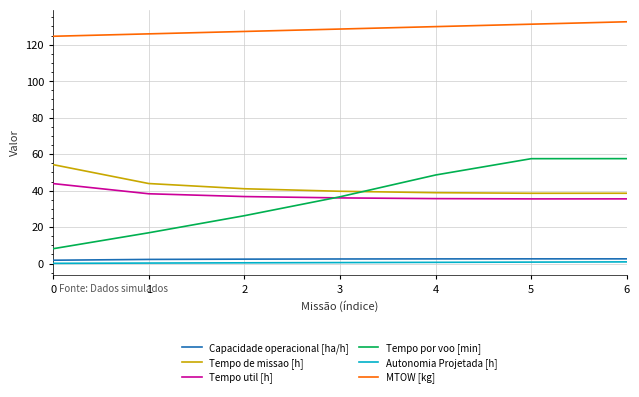

What is the total value across all series at 6?

267.7